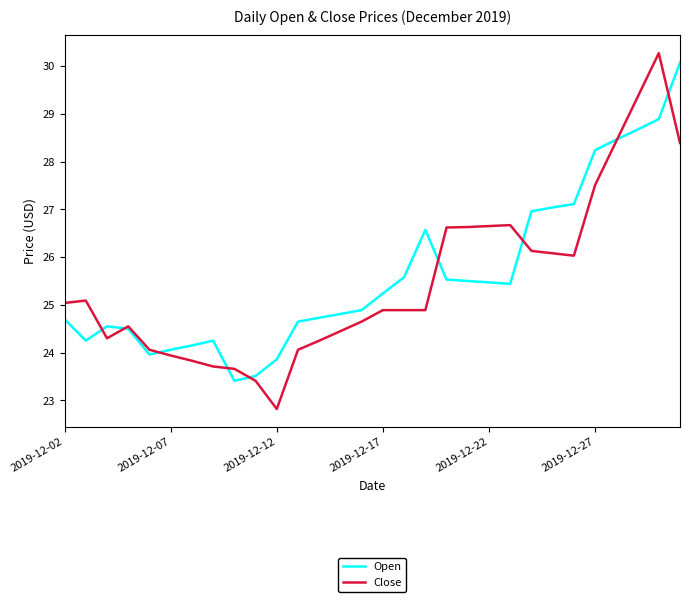

What is the maximum value for Close?

30.3